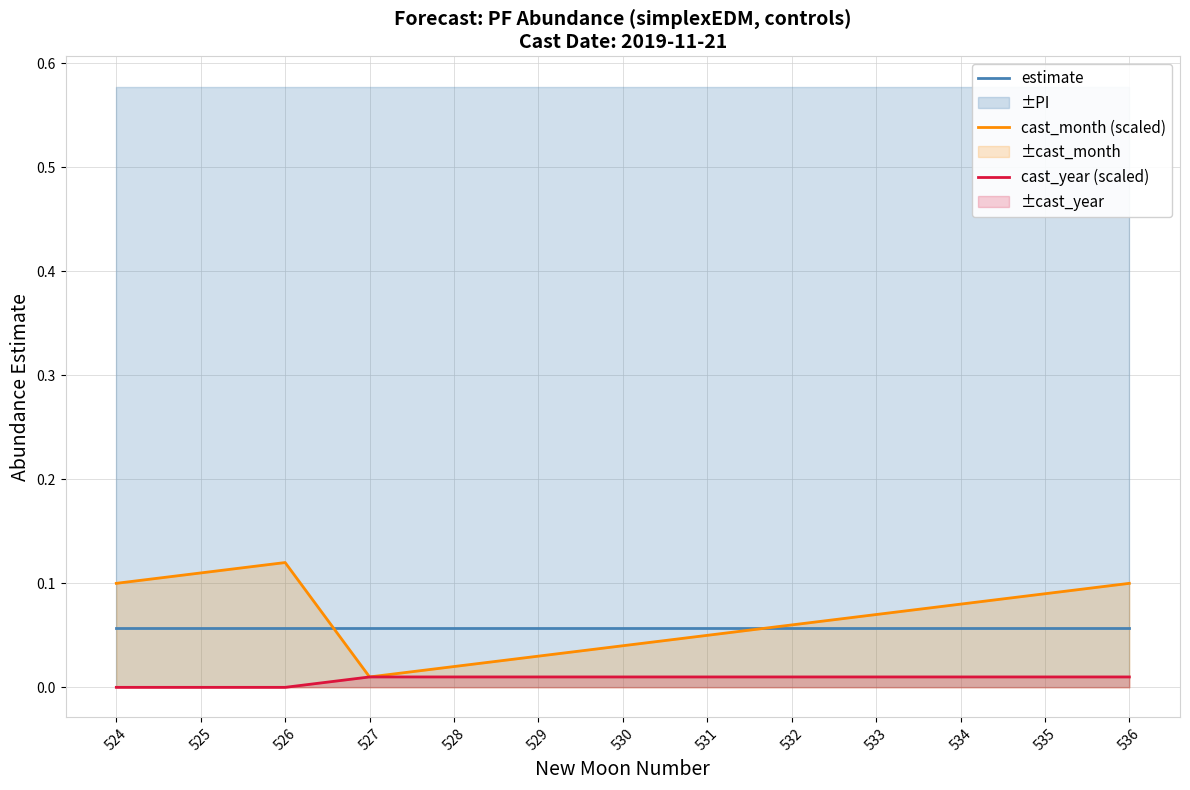

True or false: cast_month (scaled) and cast_year (scaled) intersect in this chart.

False